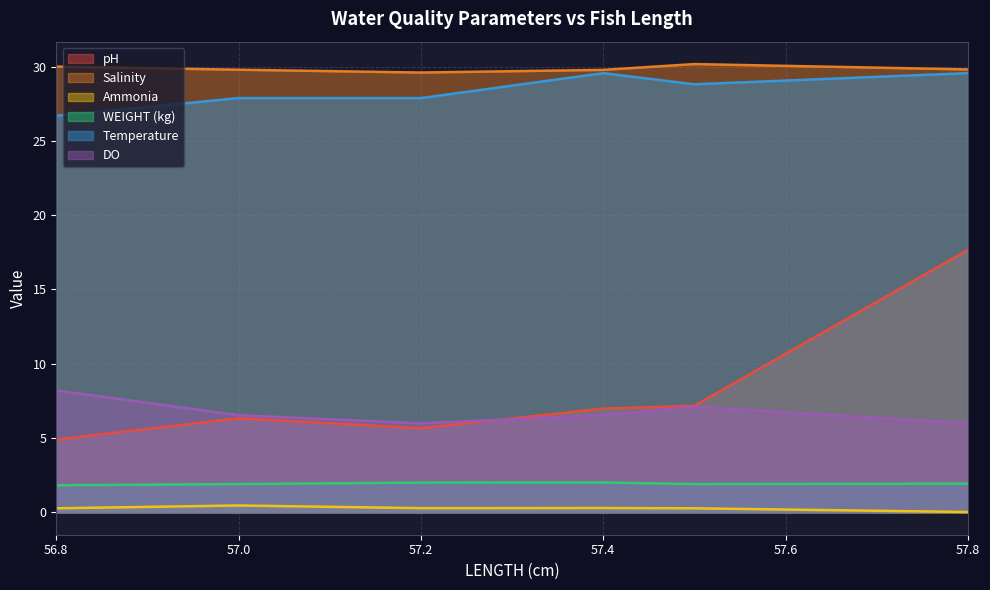

Reading right to left, extract all data points from this chart.

pH: 57.8=17.7	57.5=7.2	57.4=7.0	57.2=5.7	57.0=6.3	56.8=4.9
Salinity: 57.8=29.8	57.5=30.2	57.4=29.8	57.2=29.6	57.0=29.8	56.8=30.0
Ammonia: 57.8=0.0	57.5=0.3	57.4=0.3	57.2=0.3	57.0=0.5	56.8=0.3
WEIGHT (kg): 57.8=1.9	57.5=1.9	57.4=2.0	57.2=2.0	57.0=1.9	56.8=1.8
Temperature: 57.8=29.6	57.5=28.8	57.4=29.6	57.2=27.9	57.0=27.9	56.8=26.7
DO: 57.8=6.0	57.5=7.1	57.4=6.5	57.2=6.0	57.0=6.5	56.8=8.2